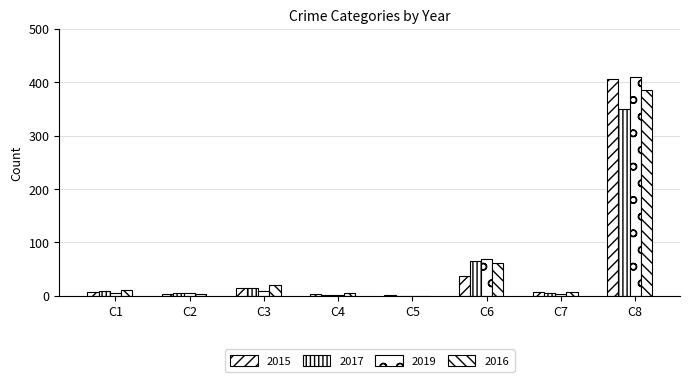

How many data points does each series have?

8